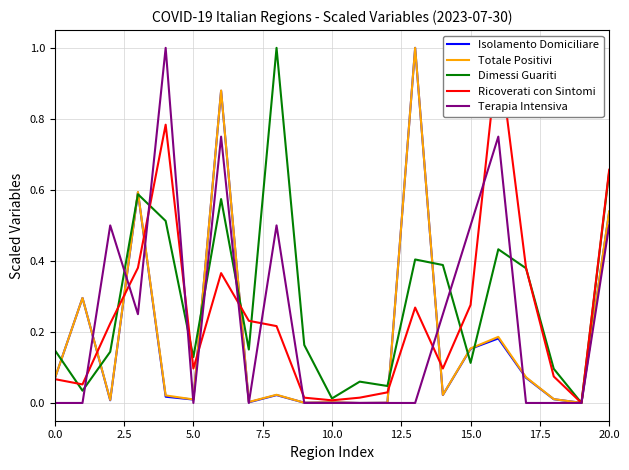

What are all the series names shown in the legend?

Isolamento Domiciliare, Totale Positivi, Dimessi Guariti, Ricoverati con Sintomi, Terapia Intensiva